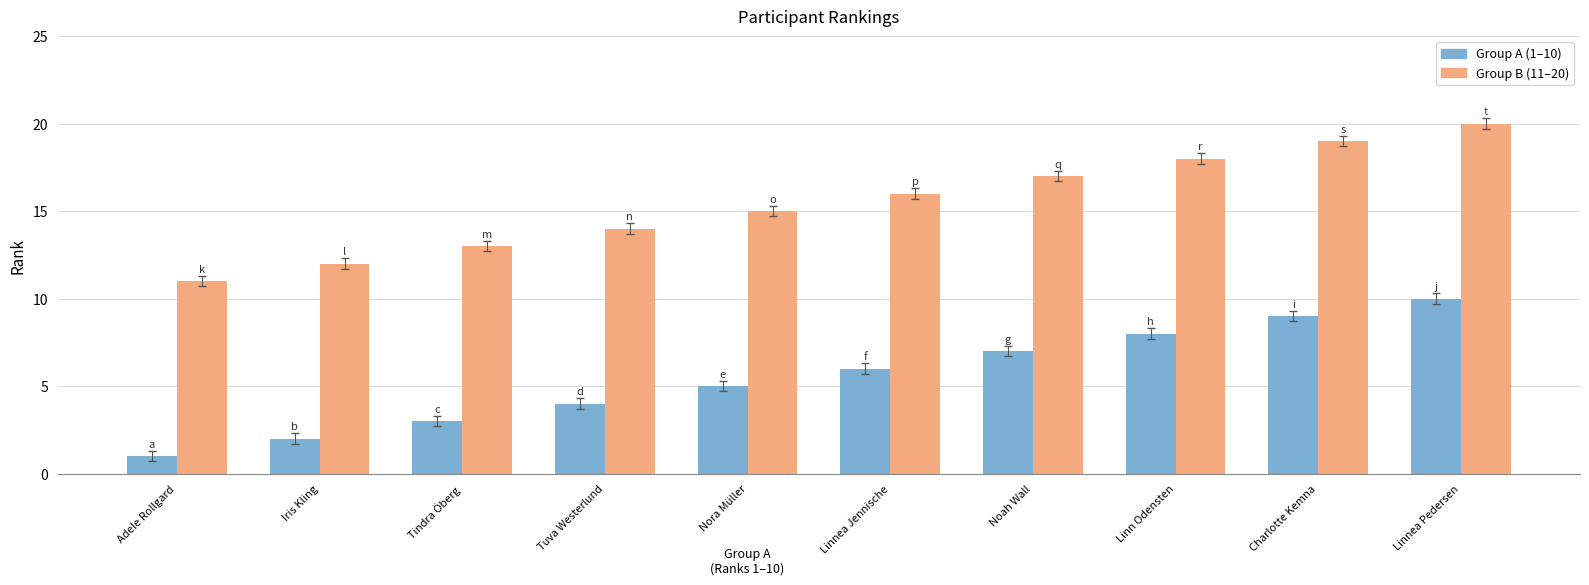

The value of Group B (11–20) at Linnea Pedersen is 10. True or false?

False